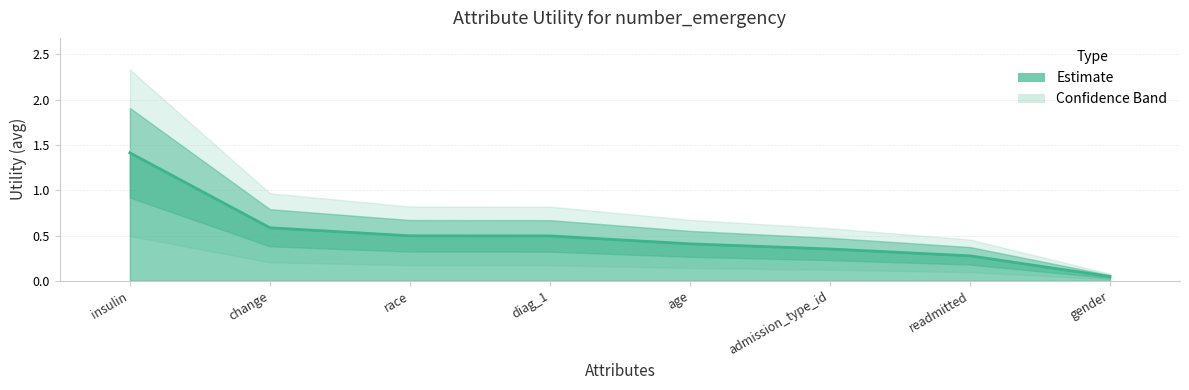

Reading right to left, list all the values displayed in this chart.

0.0	0.3	0.4	0.4	0.5	0.5	0.6	1.4